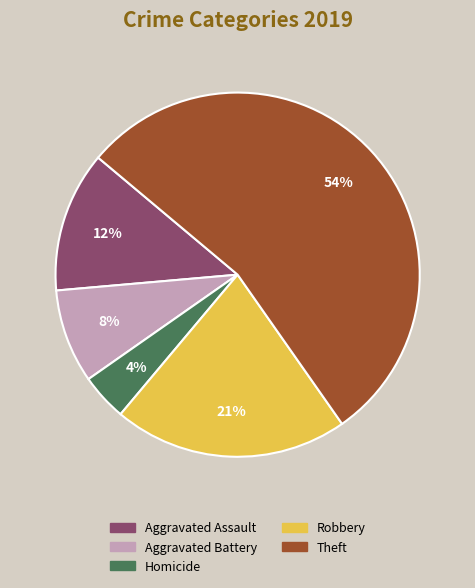

To the nearest percent, what is the difference between the largest and smallest slice percentages?

50%